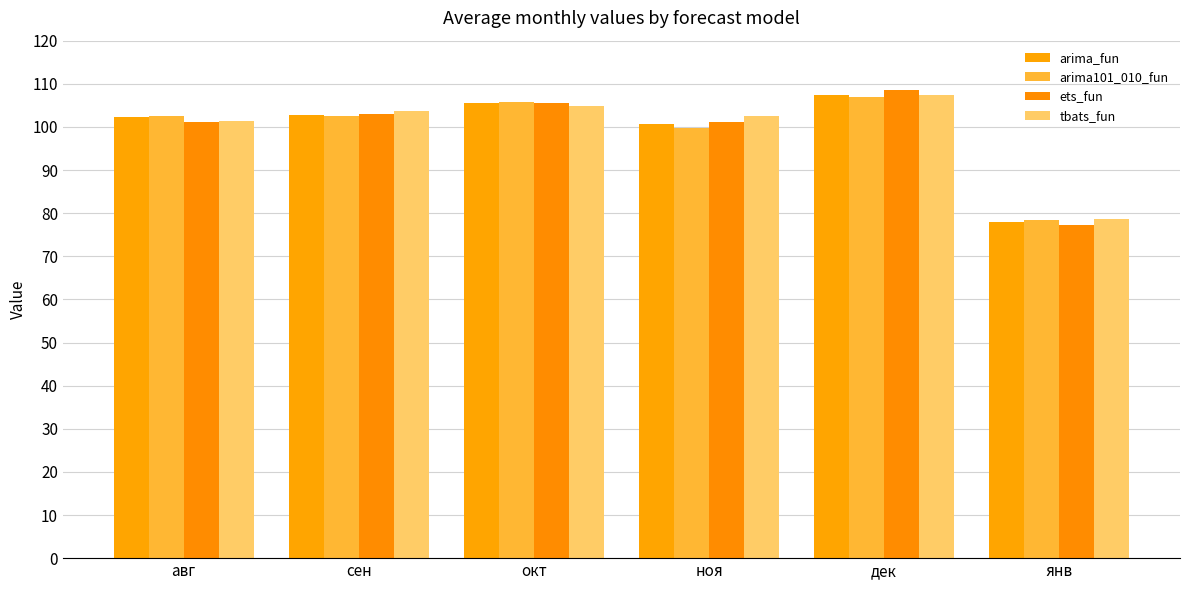

At which category is the sum across all series the highest?

дек